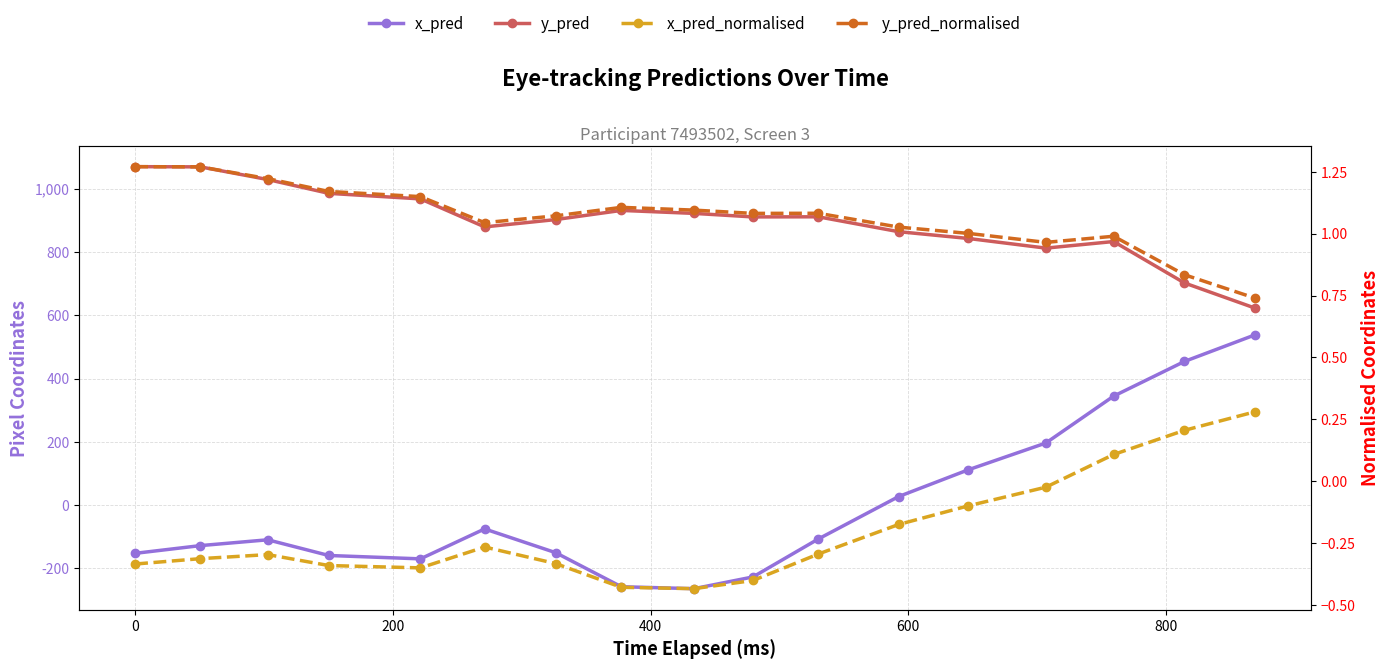

After their last crossing, which series has the higher values: y_pred_normalised or x_pred?

x_pred